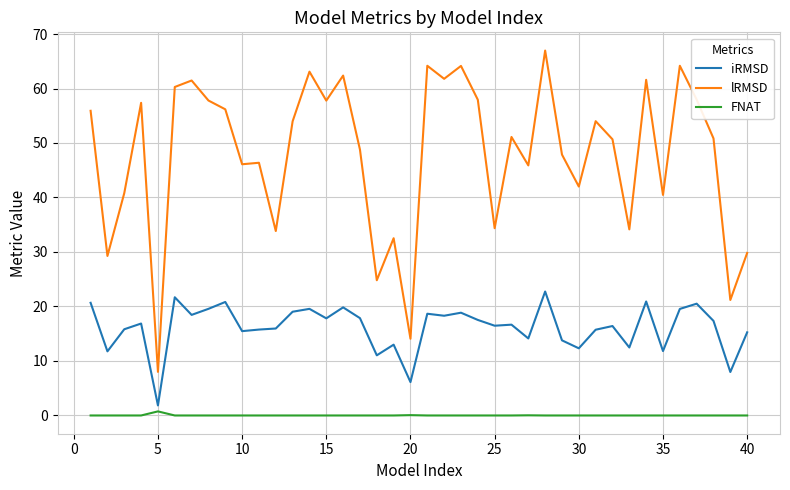

What is the lowest value of the lRMSD series?

8.0